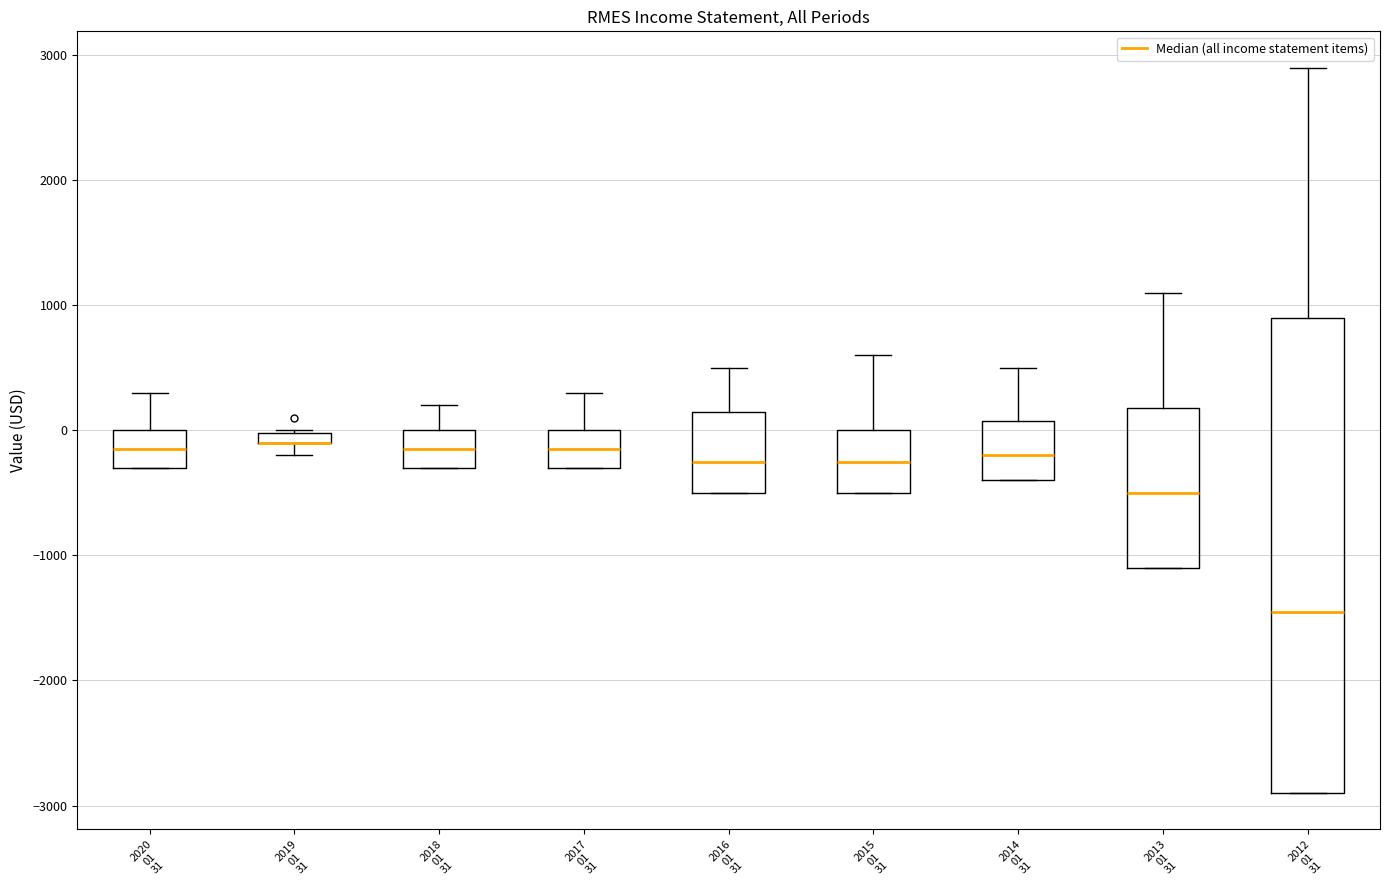

Comparing the boxes themselves (not the whiskers), which one is the tallest?

2012 01 31